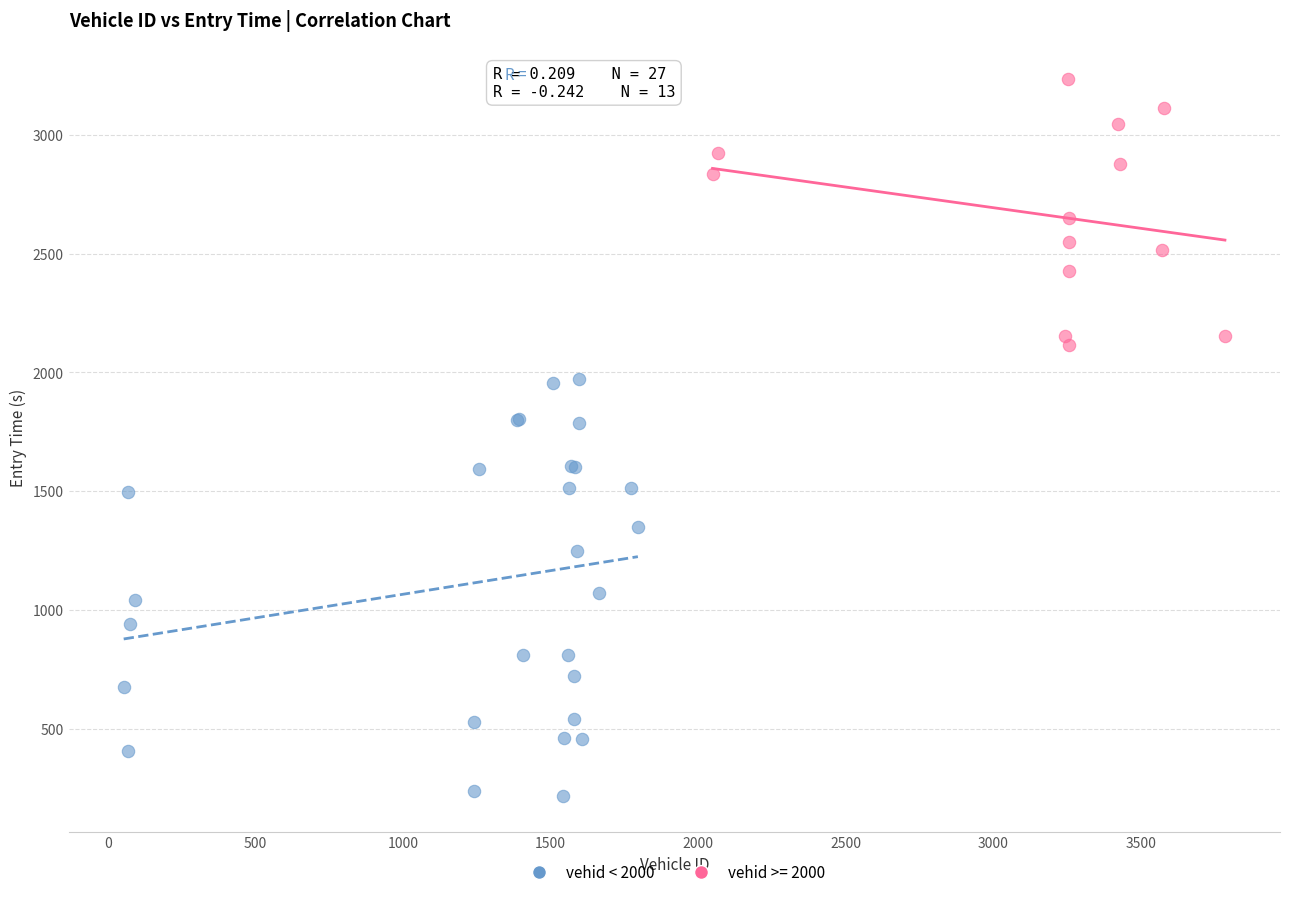

Which series reaches the maximum Y coordinate?

vehid >= 2000